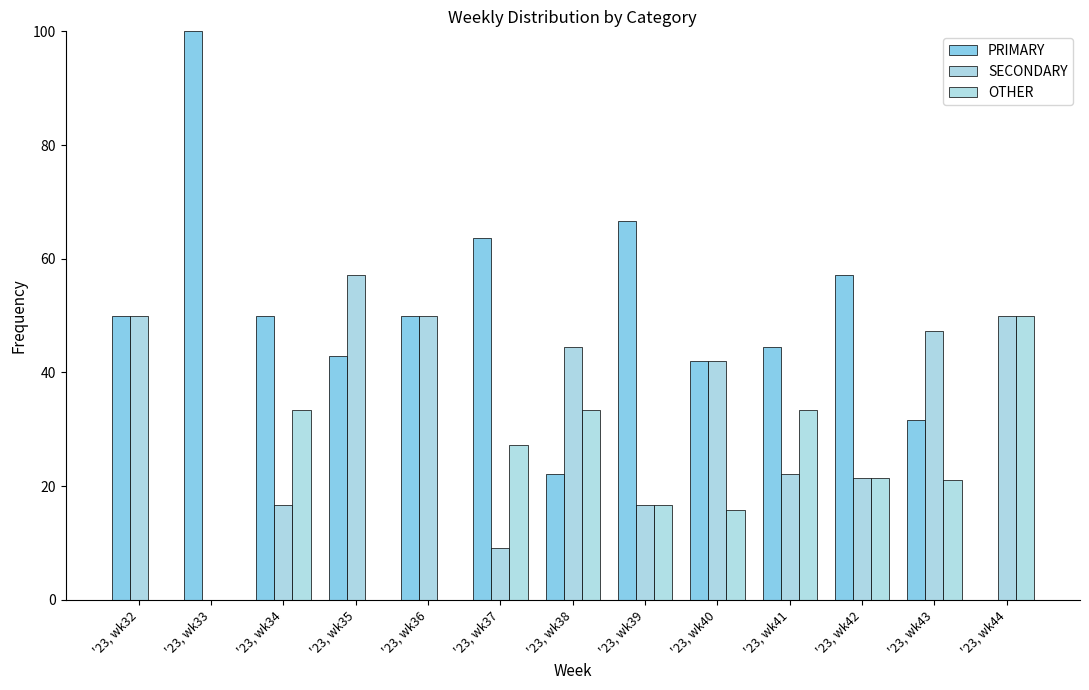

True or false: PRIMARY has a value of 42.9 at '23, wk35.

True